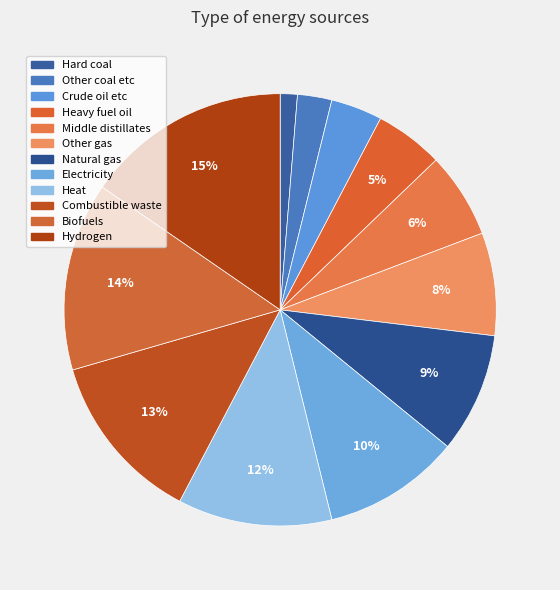

How many segments does this pie chart have?

12